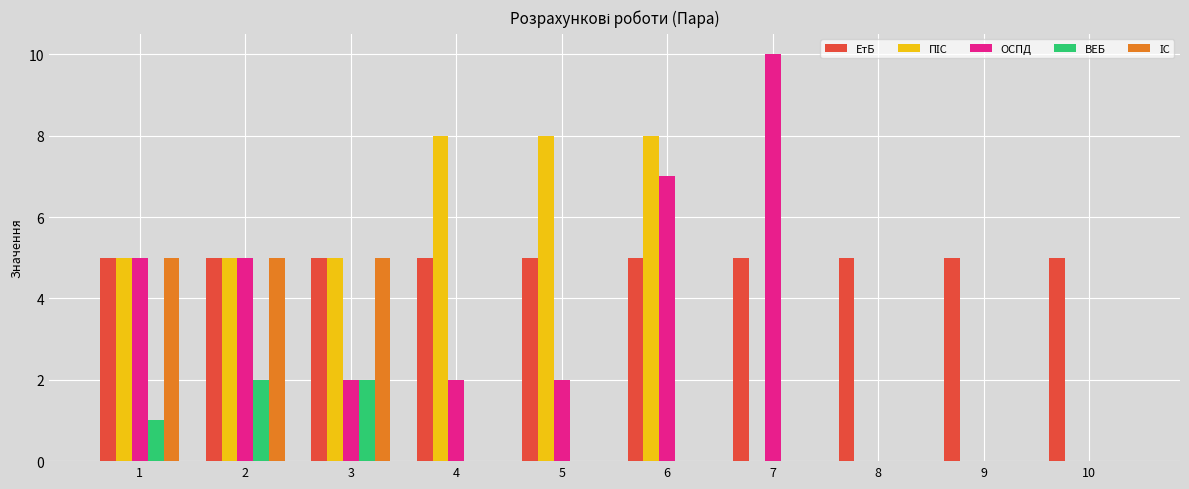

The ЕтБ series shows 5 at 2. True or false?

True